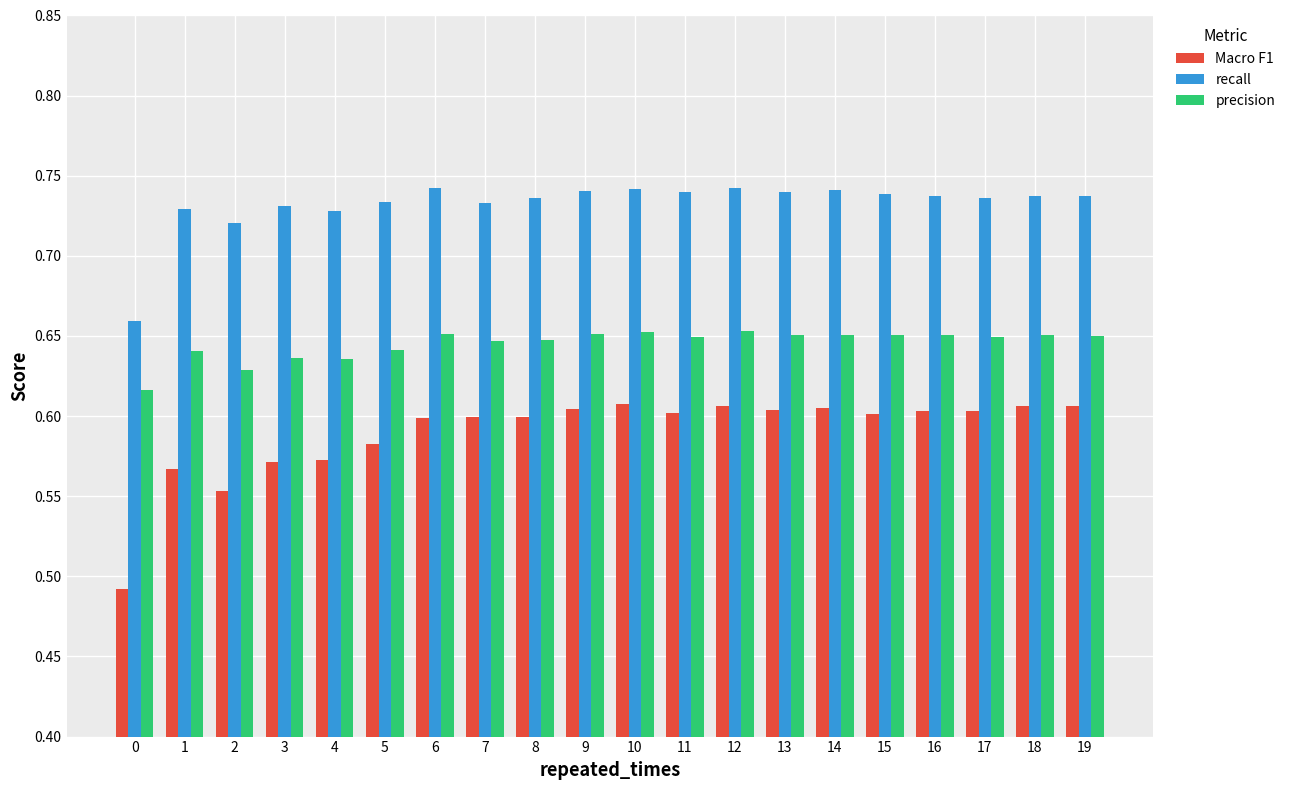

At how many categories does at least one series exceed 0?

20